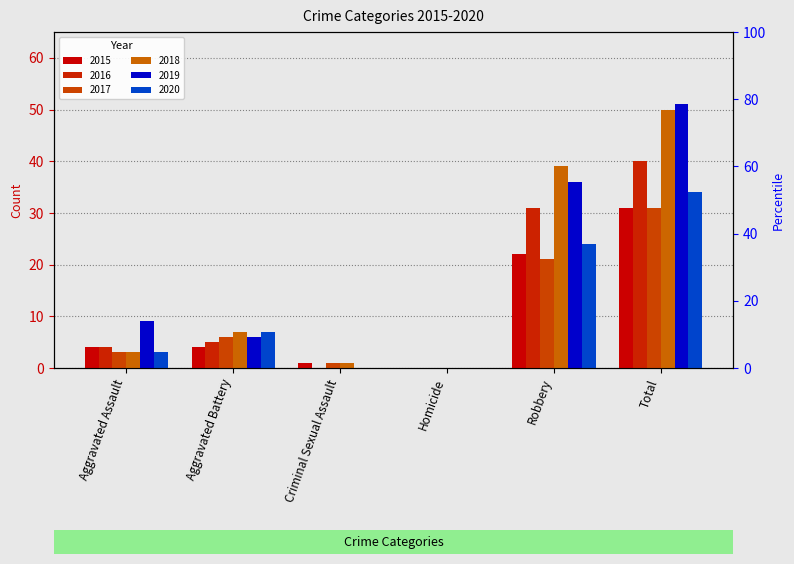

What are all the series names shown in the legend?

2015, 2016, 2017, 2018, 2019, 2020